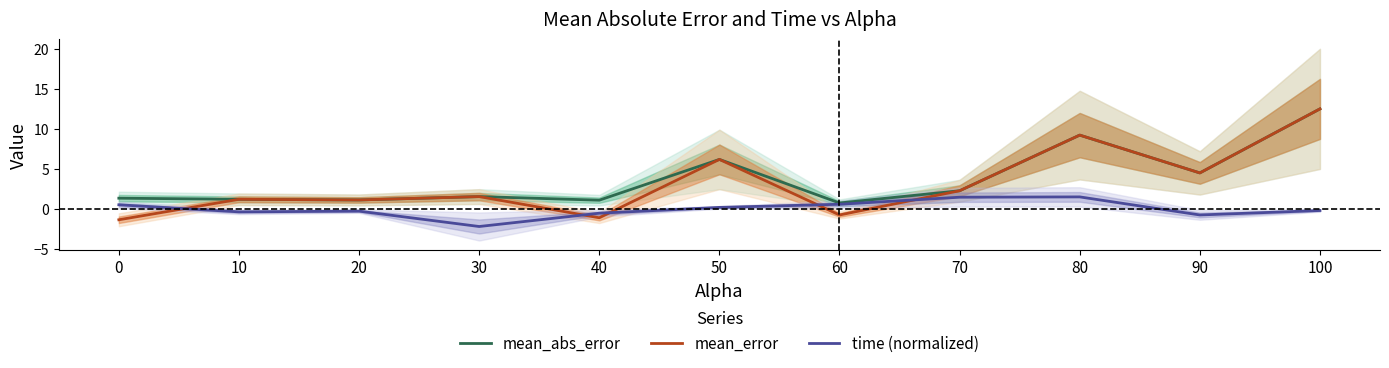

At which label is time (normalized) closest to 0?

100